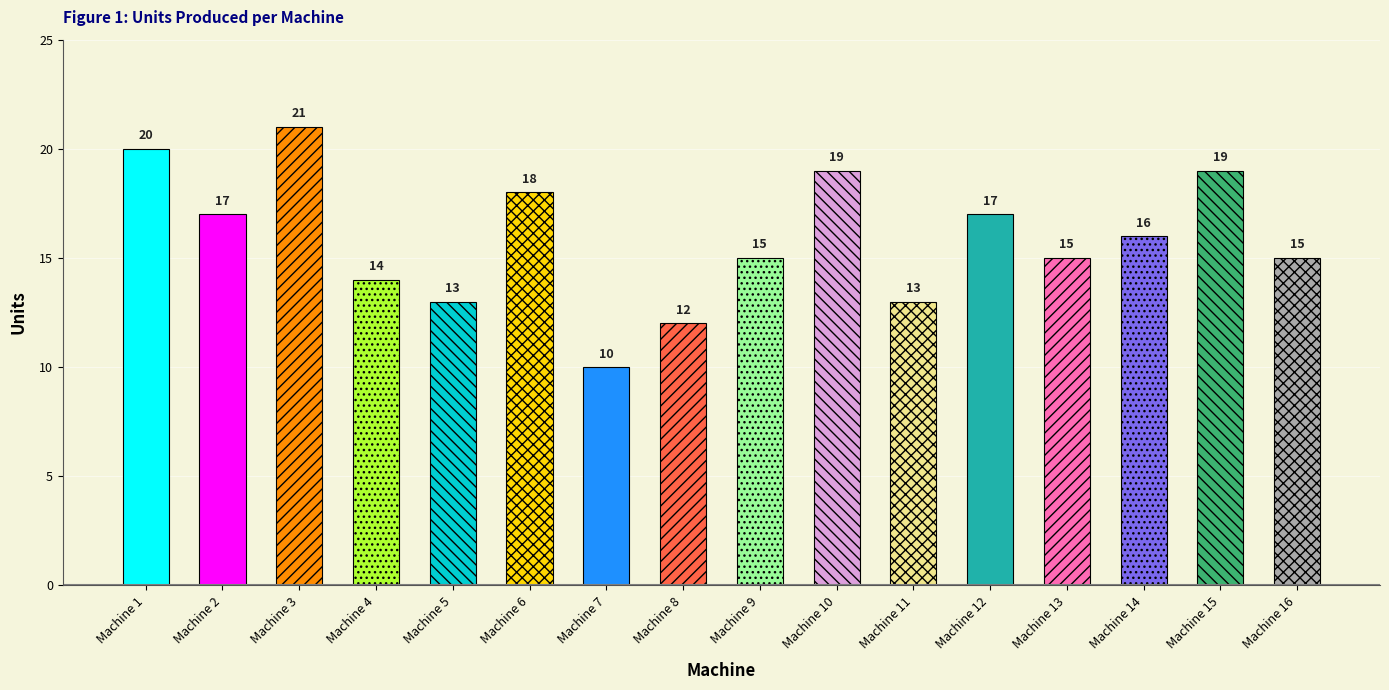

What is the difference between the maximum and second lowest values?

9